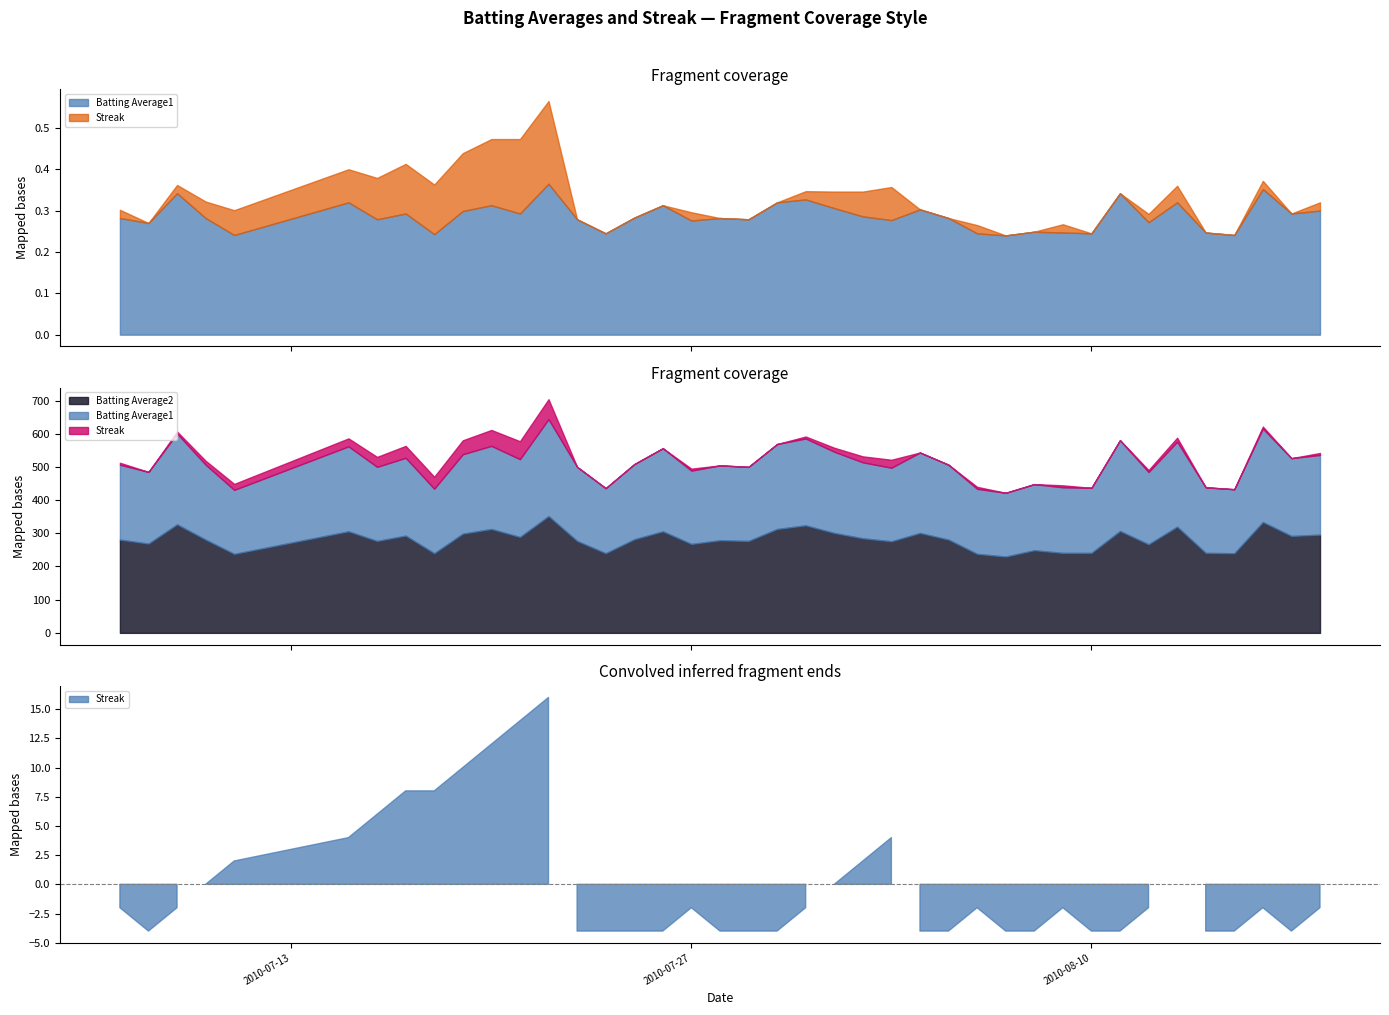

How many values in the Streak series are below 2?

17